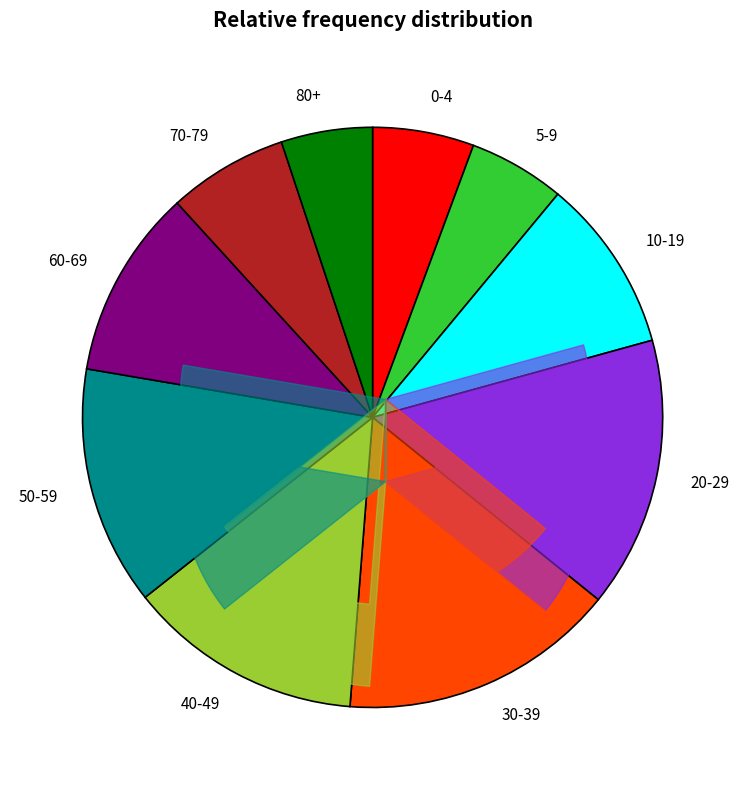

To the nearest percent, what is the difference between the 80+ and 60-69 slice percentages?

5%